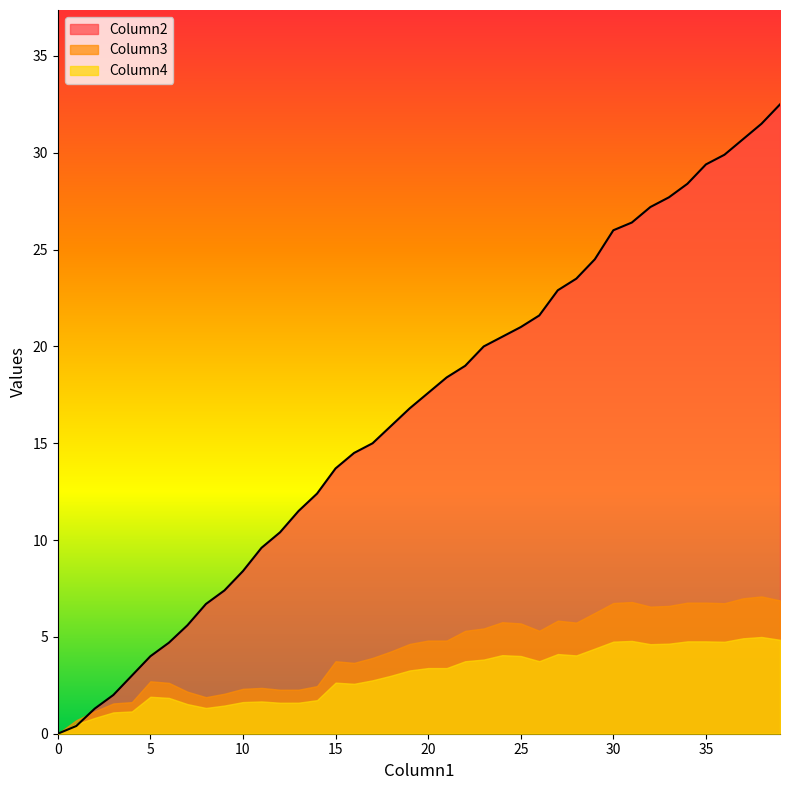

What is the difference between the maximum and second lowest values in the Column3 series?

6.4